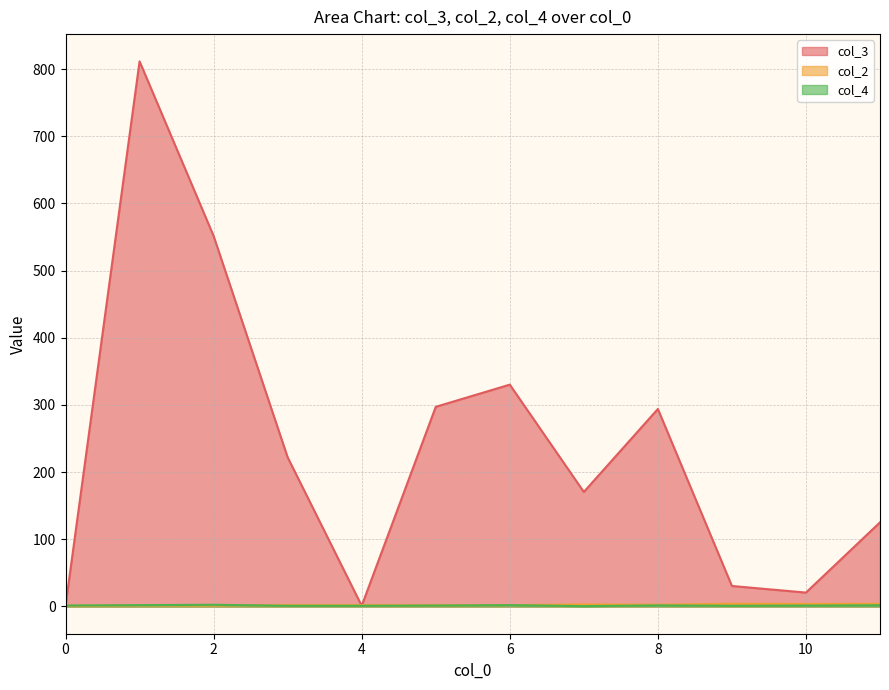

At which label is col_2 closest to 3?

3